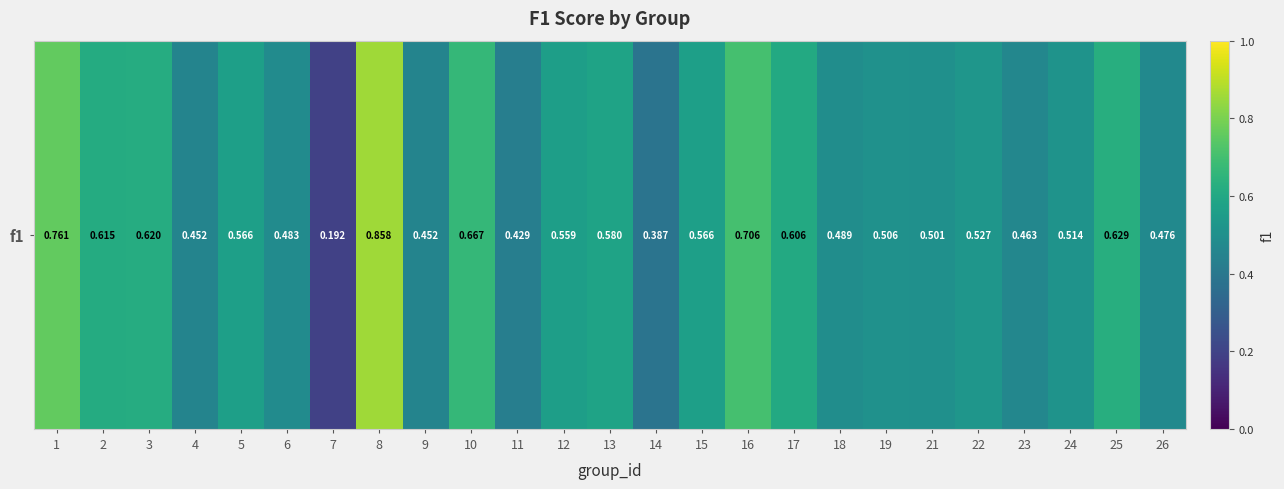

What is the sum of all values?

13.6